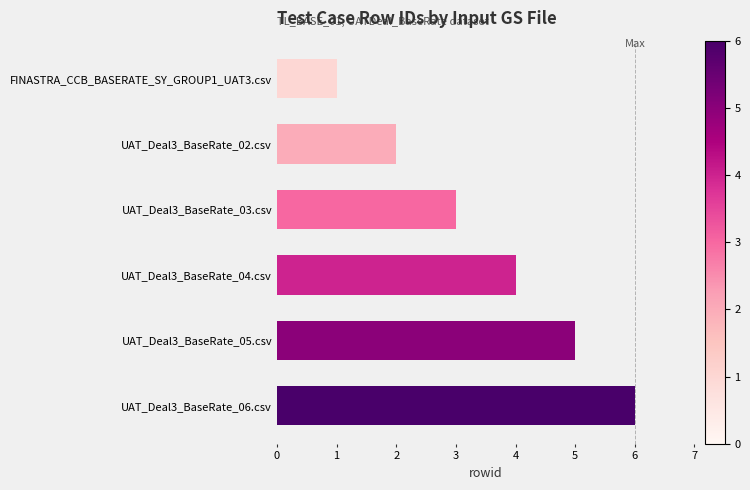

The value at FINASTRA_CCB_BASERATE_SY_GROUP1_UAT3.csv is 0. True or false?

False